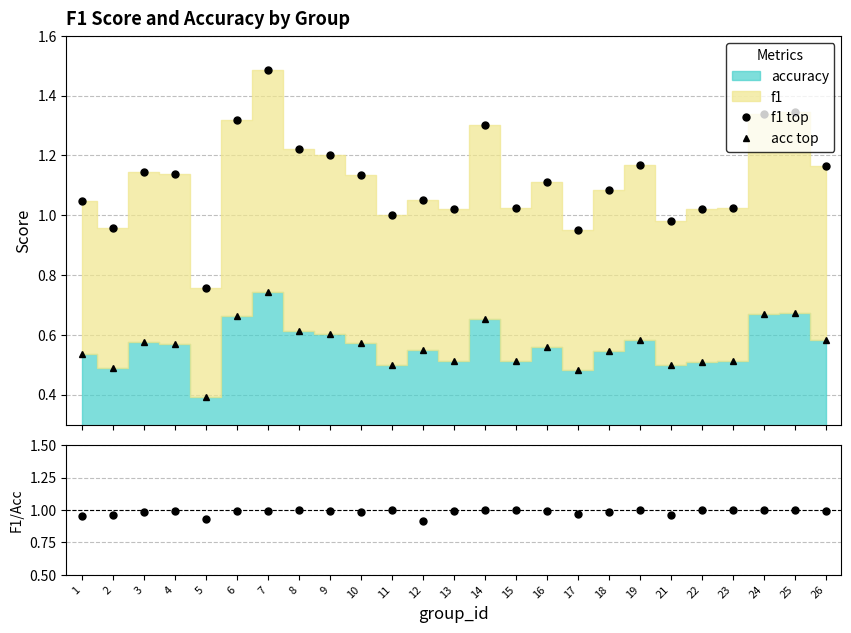

Reading left to right, extract all data points from this chart.

f1 top: 1.0	1.0	1.1	1.1	0.8	1.3	1.5	1.2	1.2	1.1	1.0	1.1	1.0	1.3	1.0	1.1	0.9	1.1	1.2	1.0	1.0	1.0	1.3	1.3	1.2
acc top: 0.5	0.5	0.6	0.6	0.4	0.7	0.7	0.6	0.6	0.6	0.5	0.5	0.5	0.7	0.5	0.6	0.5	0.5	0.6	0.5	0.5	0.5	0.7	0.7	0.6
F1/Accuracy: 1.0	1.0	1.0	1.0	0.9	1.0	1.0	1.0	1.0	1.0	1.0	0.9	1.0	1.0	1.0	1.0	1.0	1.0	1.0	1.0	1.0	1.0	1.0	1.0	1.0